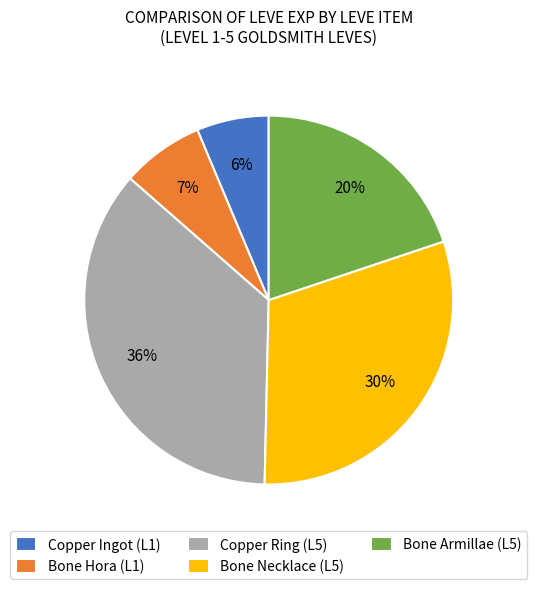

What is the smallest slice in the pie chart?

Copper Ingot (L1)